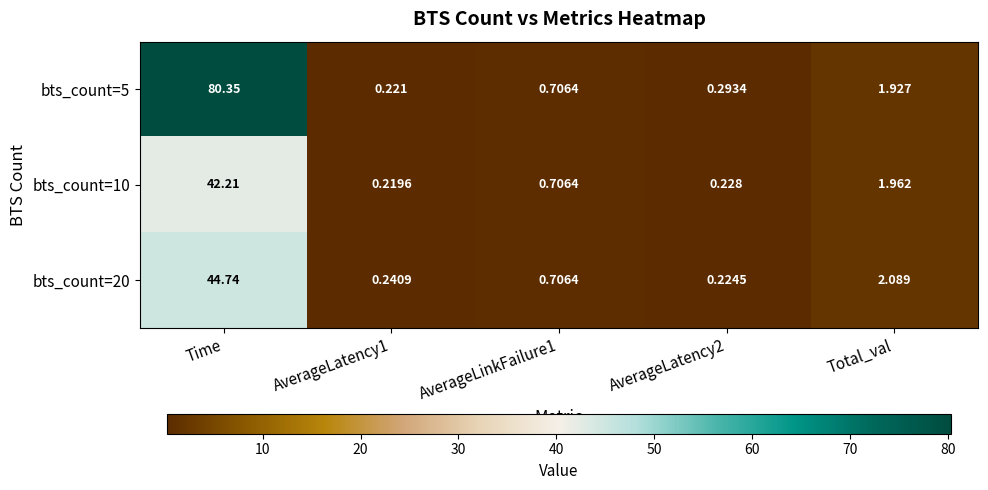

Is the value of bts_count=10 at Time greater than the value of bts_count=20 at AverageLatency2?

Yes